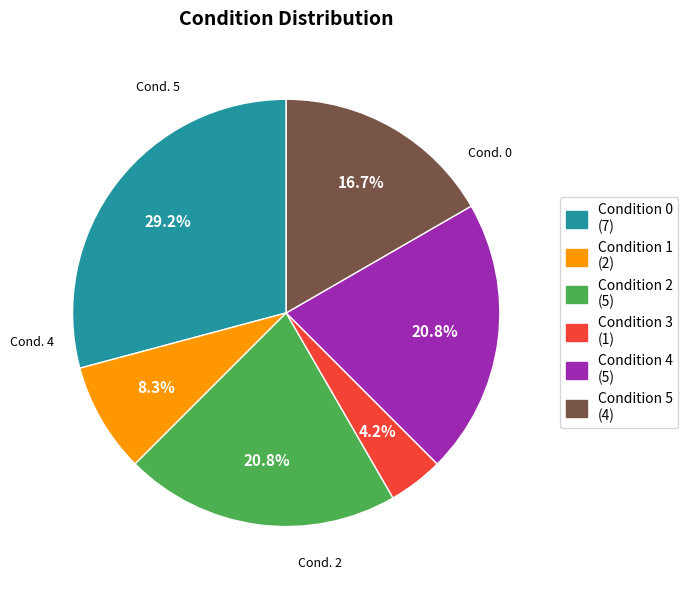

Does Condition 4 account for over 50% of the chart?

No